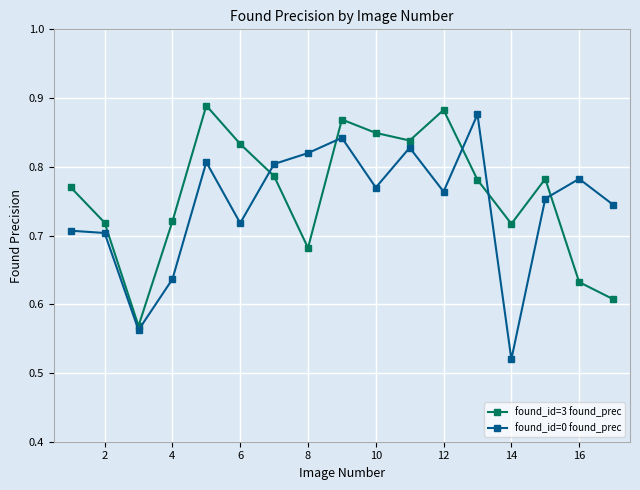

True or false: found_id=0 found_prec has more than 2 points higher than both neighbors.

True